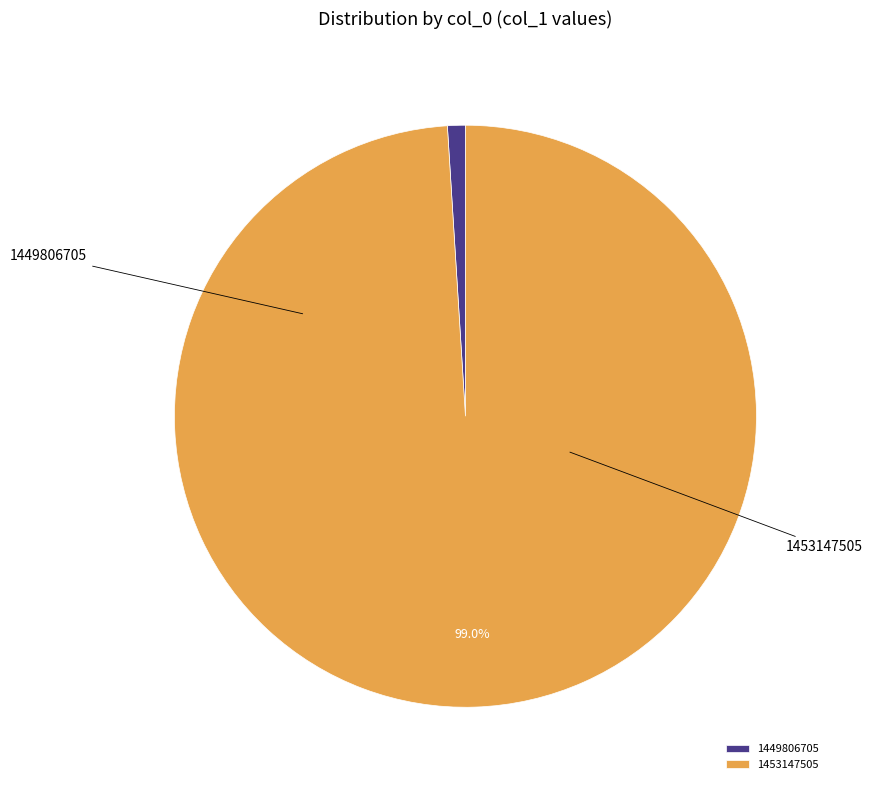

Is there a majority slice in this chart?

Yes